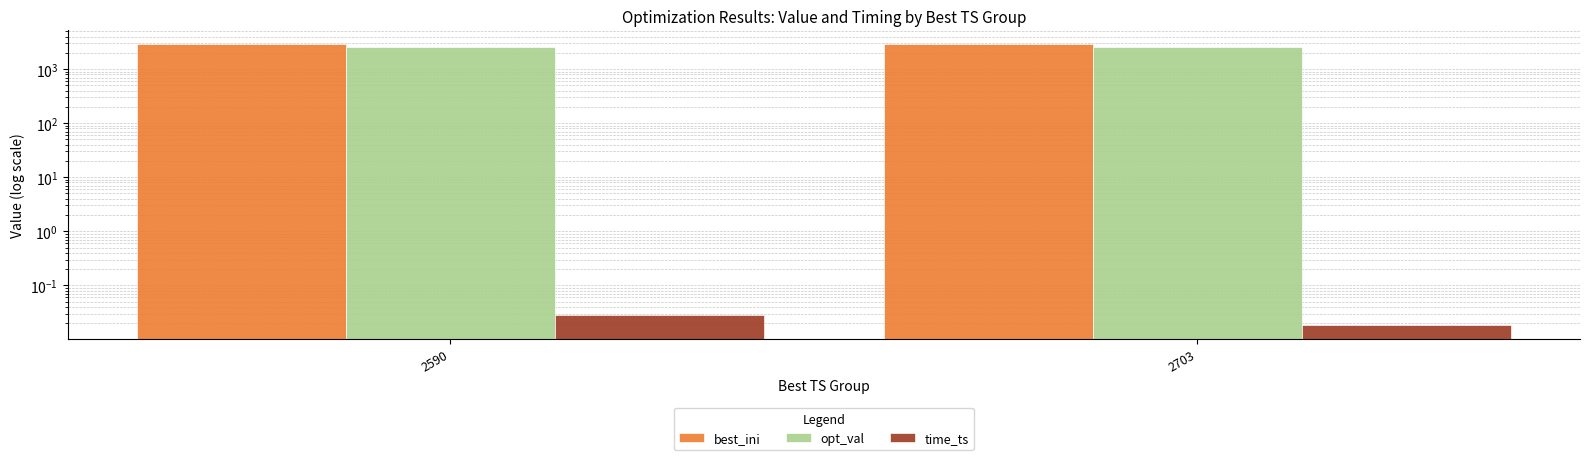

Between 2590 and 2703, which series saw the biggest shift?

time_ts